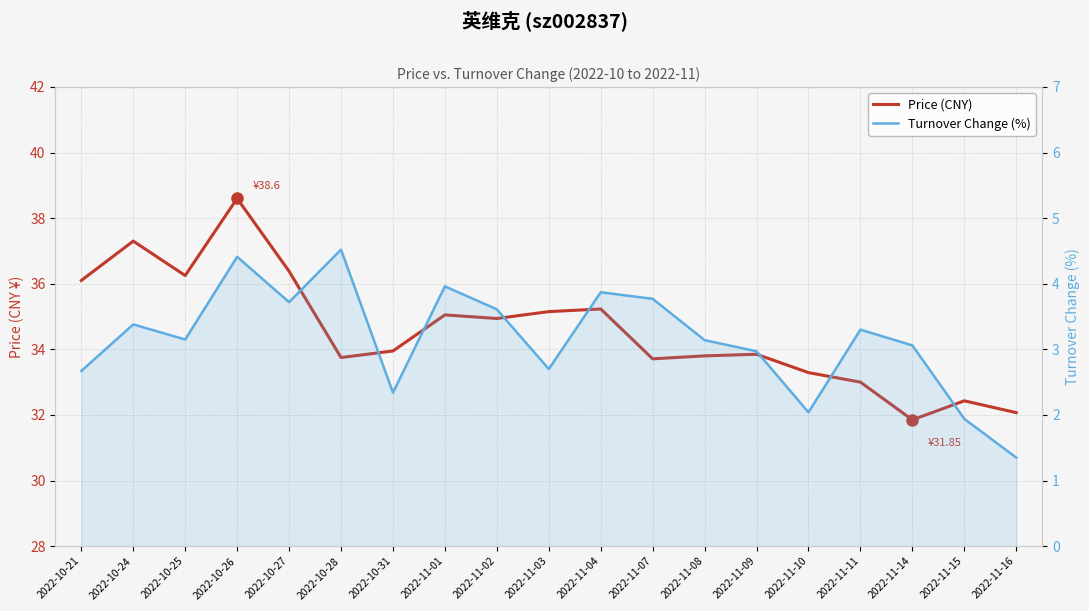

The Turnover Change (%) series shows 3.6 at 2022-11-02. True or false?

True